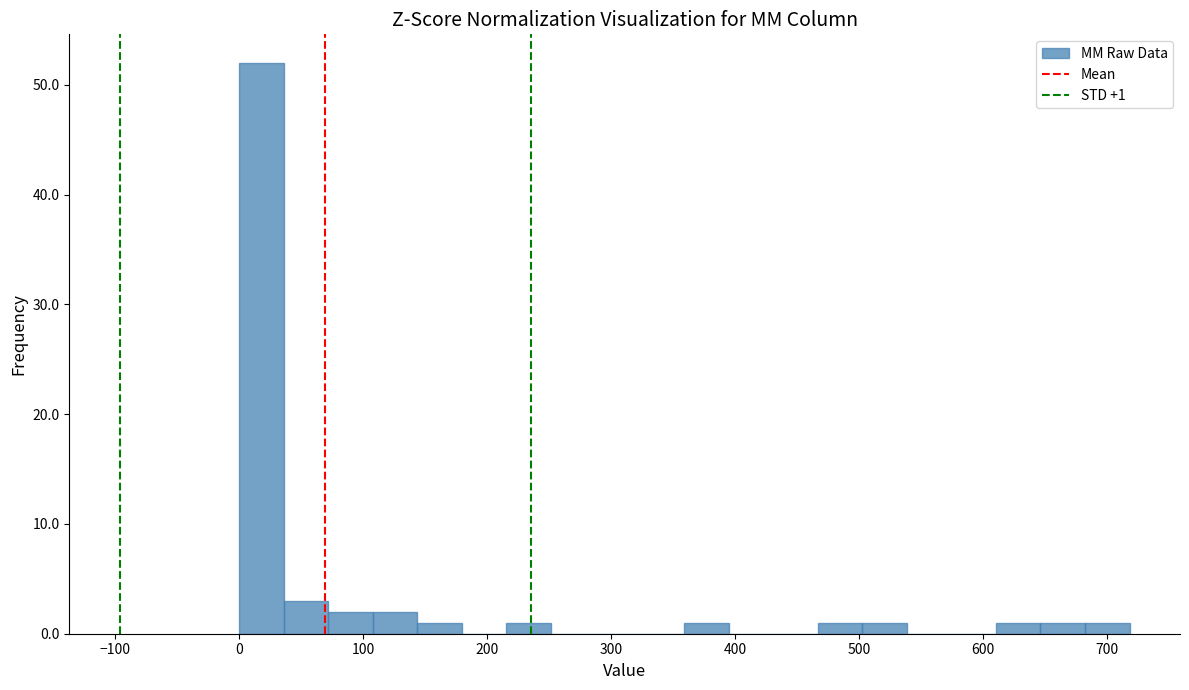

Around what value on the x-axis is the tallest bar? Give the approximate position of its centre, as read against the axis.

20